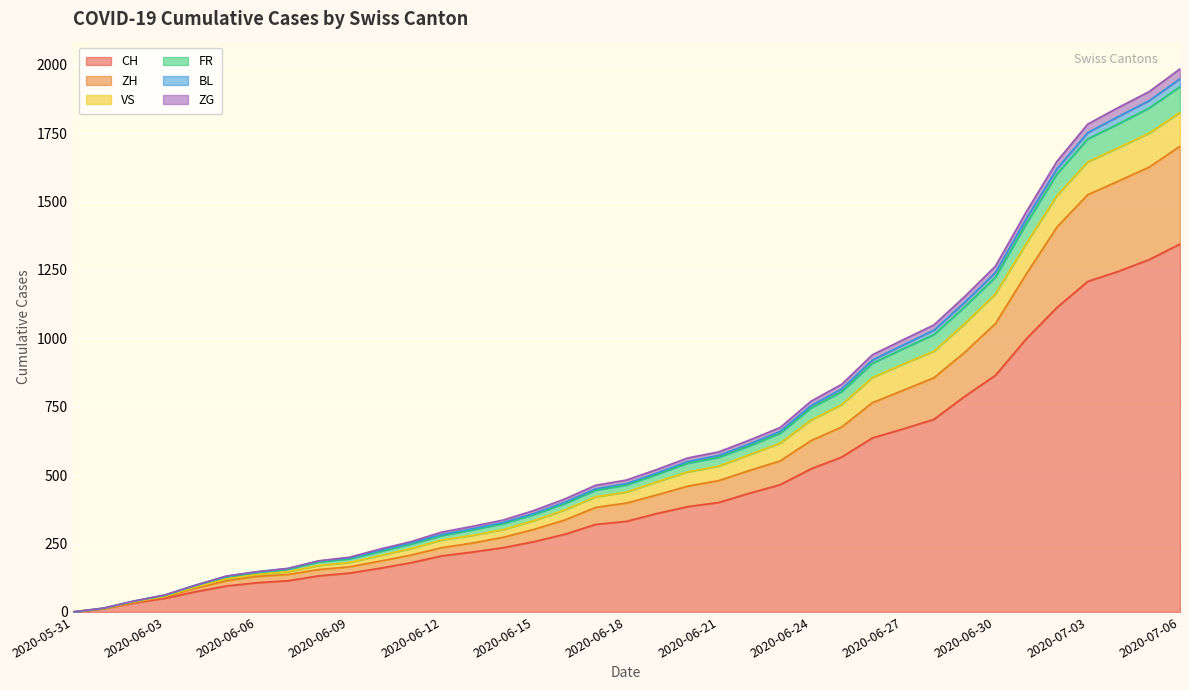

Does the chart display data point markers on the line(s)?

No